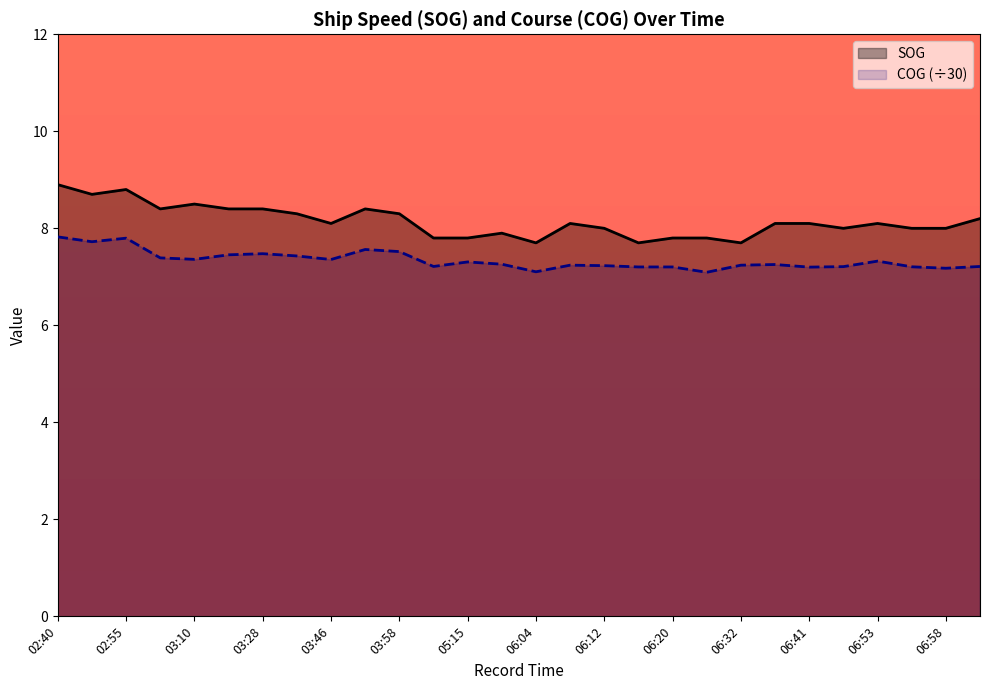

Which series has the largest range (max minus min)?

SOG